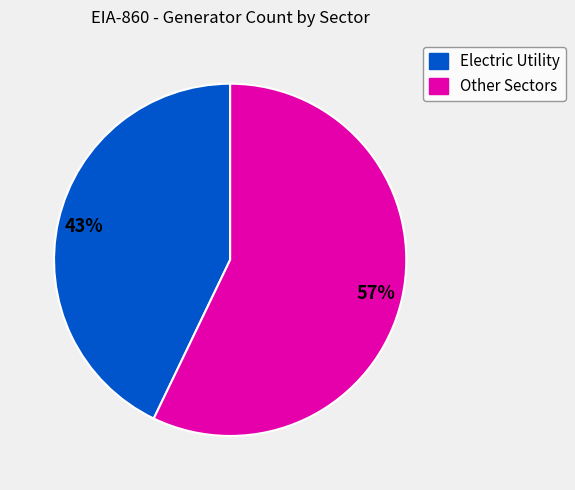

To the nearest percent, what is the combined percentage of Other Sectors and Electric Utility?

100%